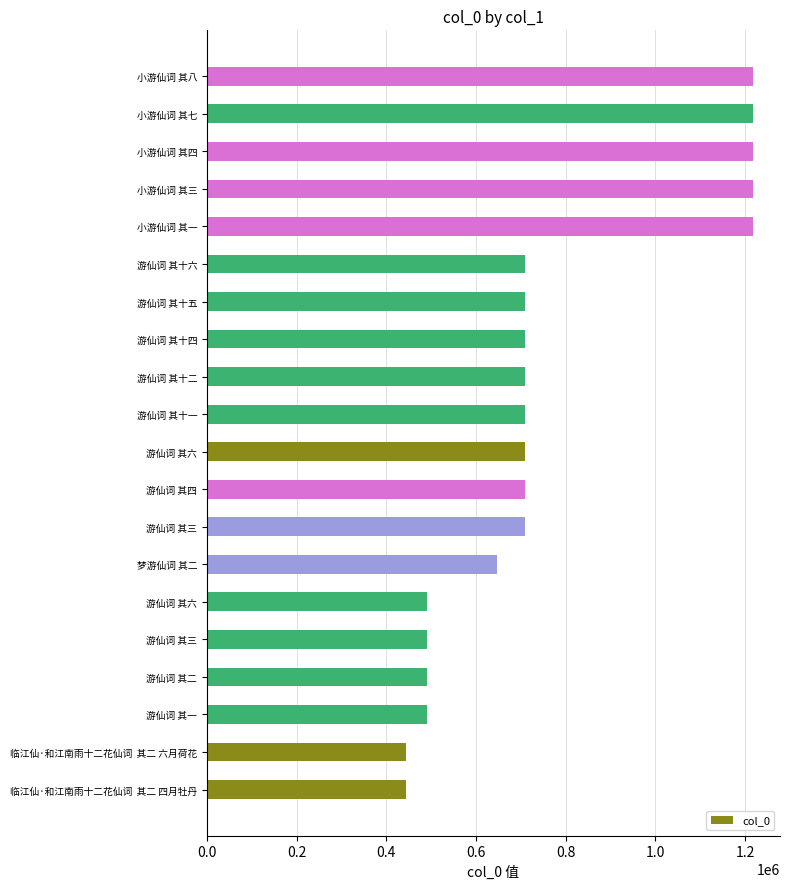

What is the smallest value displayed?

444791